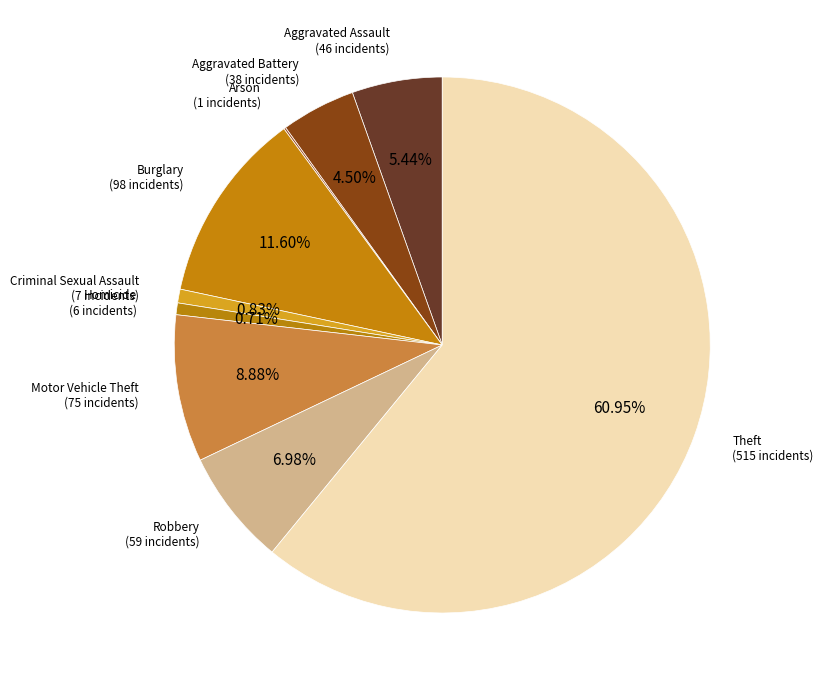

The Aggravated Assault slice represents 12% of the pie. True or false?

False